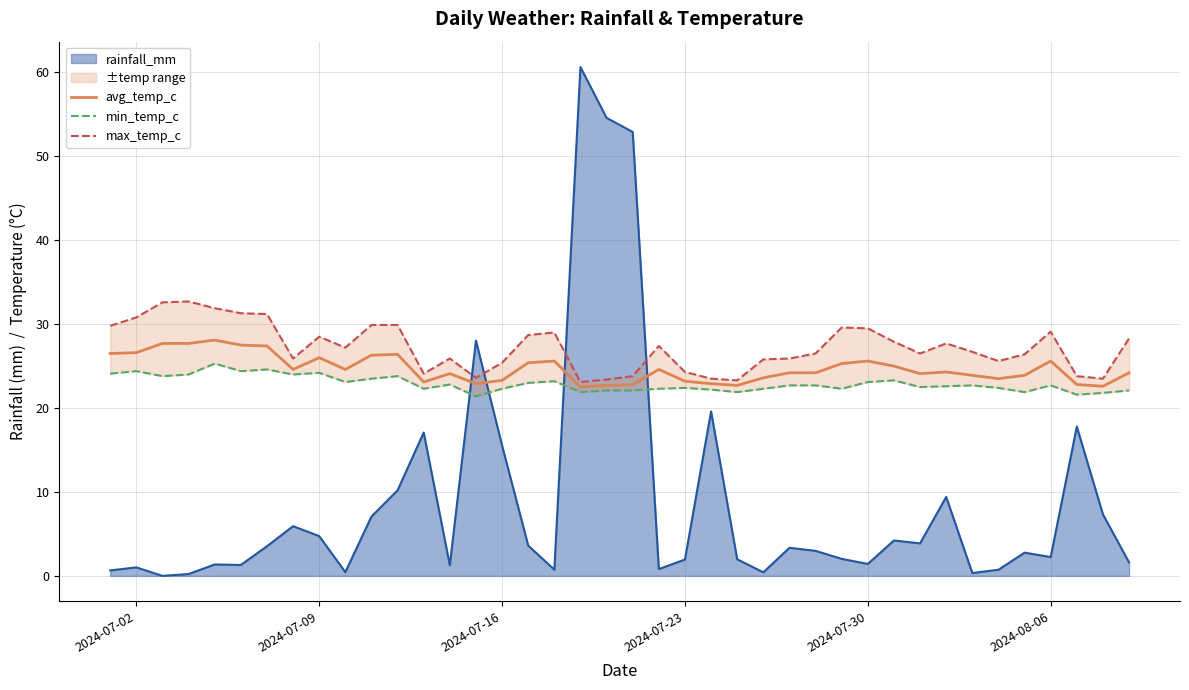

Does the chart display data point markers on the line(s)?

No